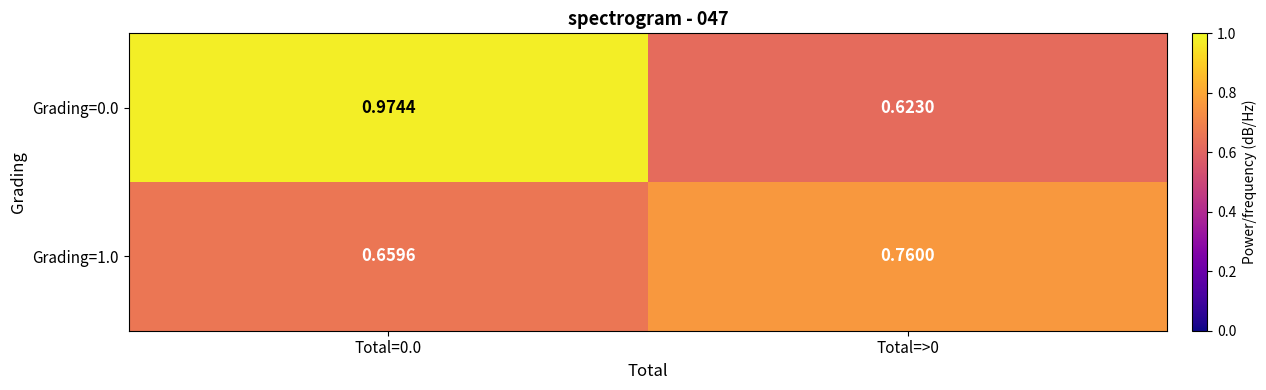

Is the value of Grading=1.0 at Total=0.0 greater than the value of Grading=0.0 at Total=>0?

Yes